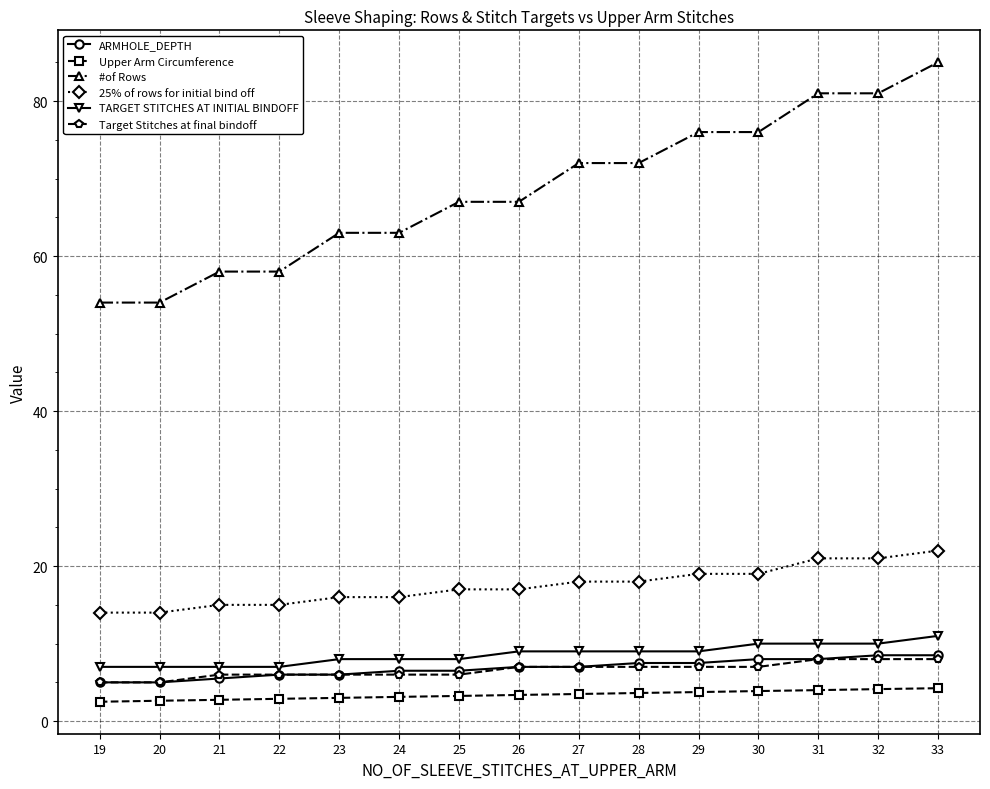

Does the chart have visible grid lines?

Yes